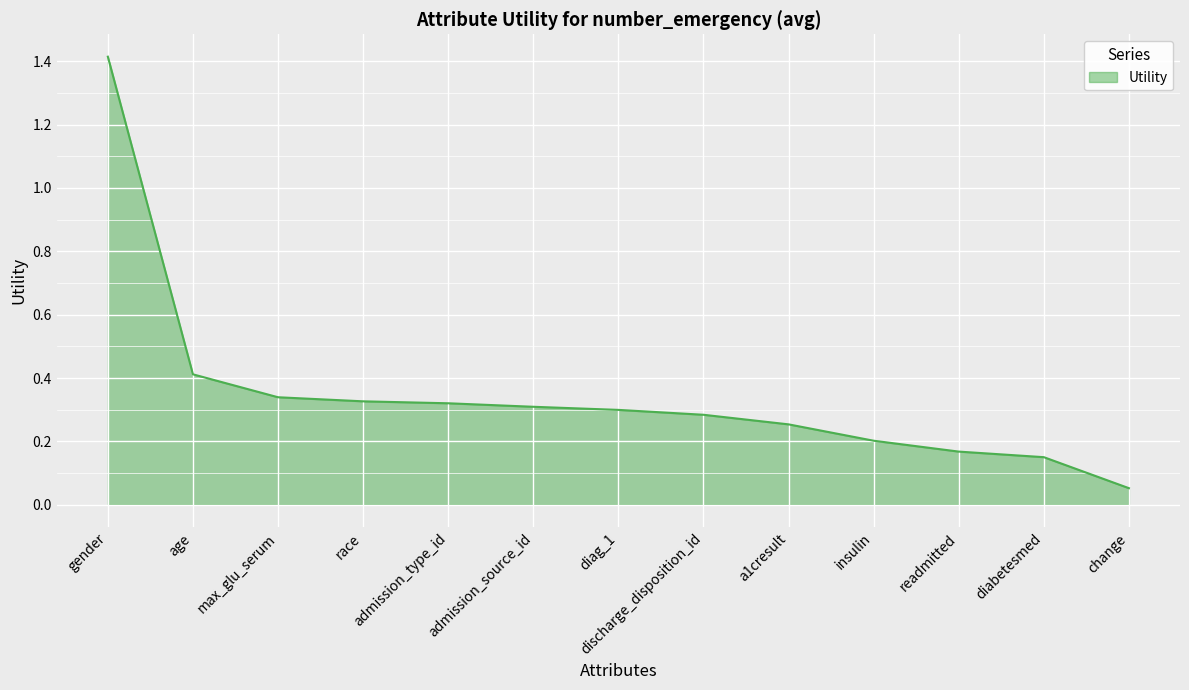

What is the sum of all values?

4.5